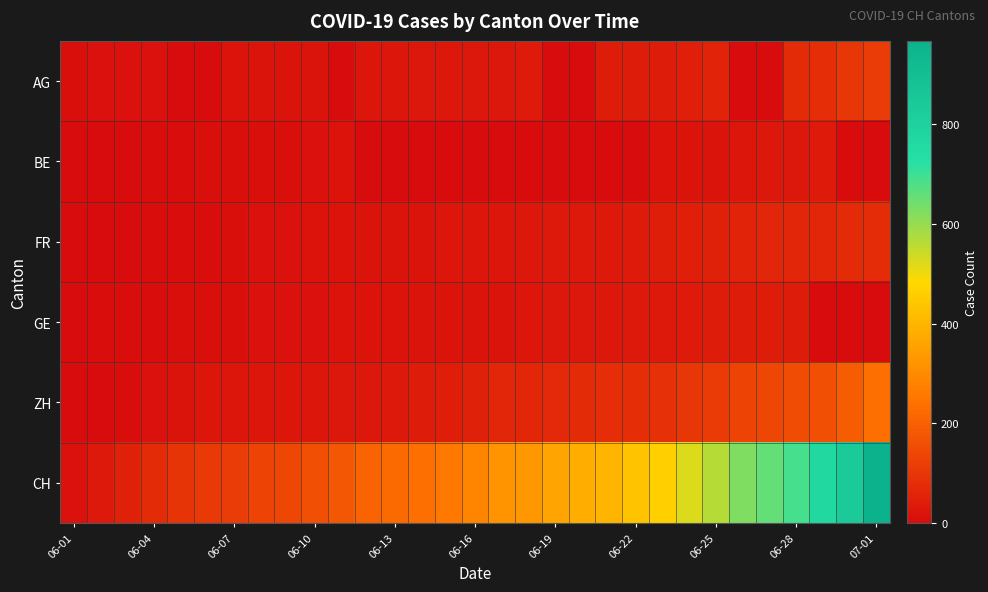

What is the greatest value displayed?

967